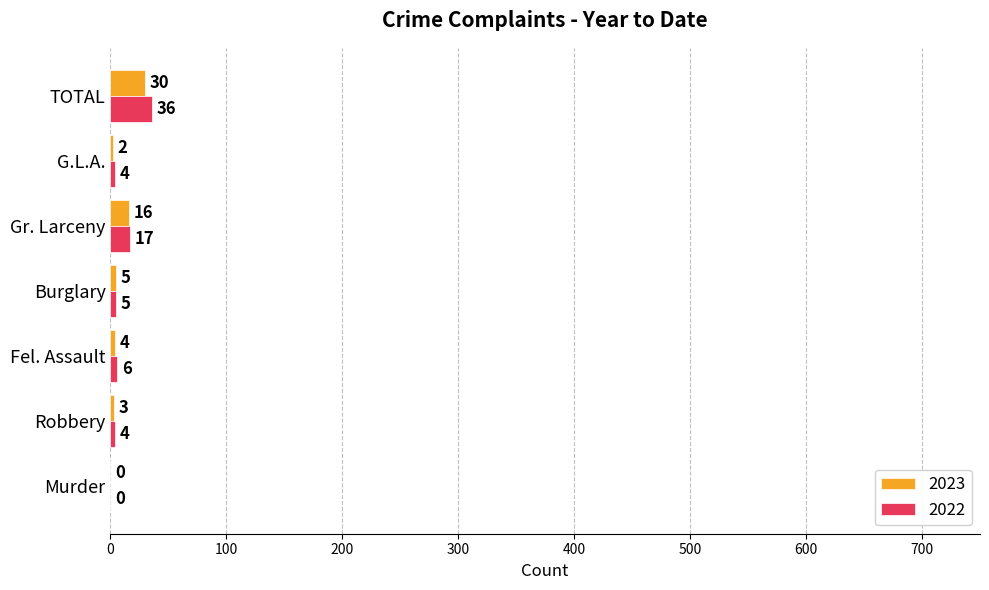

Count the number of categories in the chart.

7